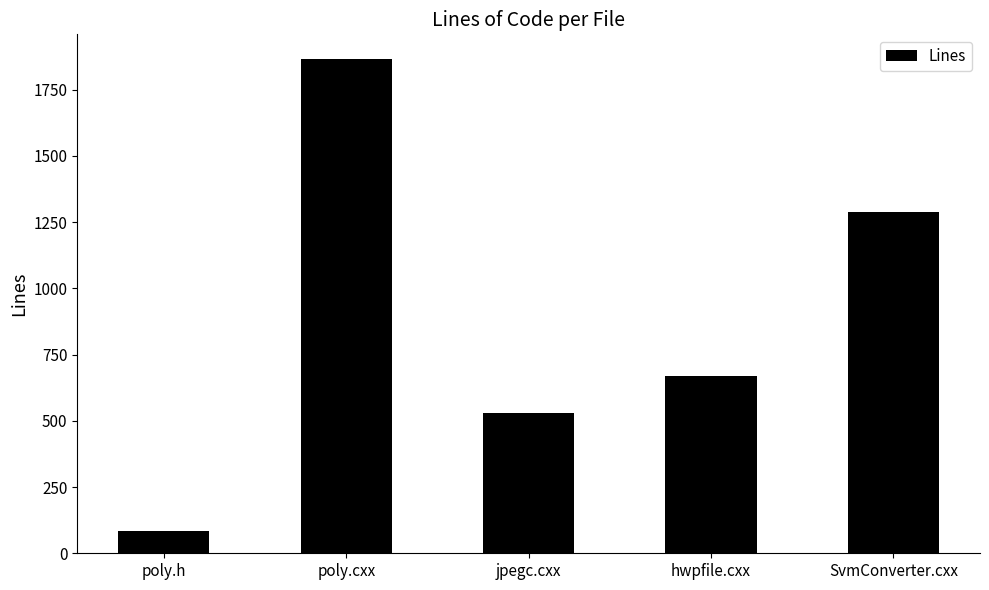

How many data points are less than 671?

2